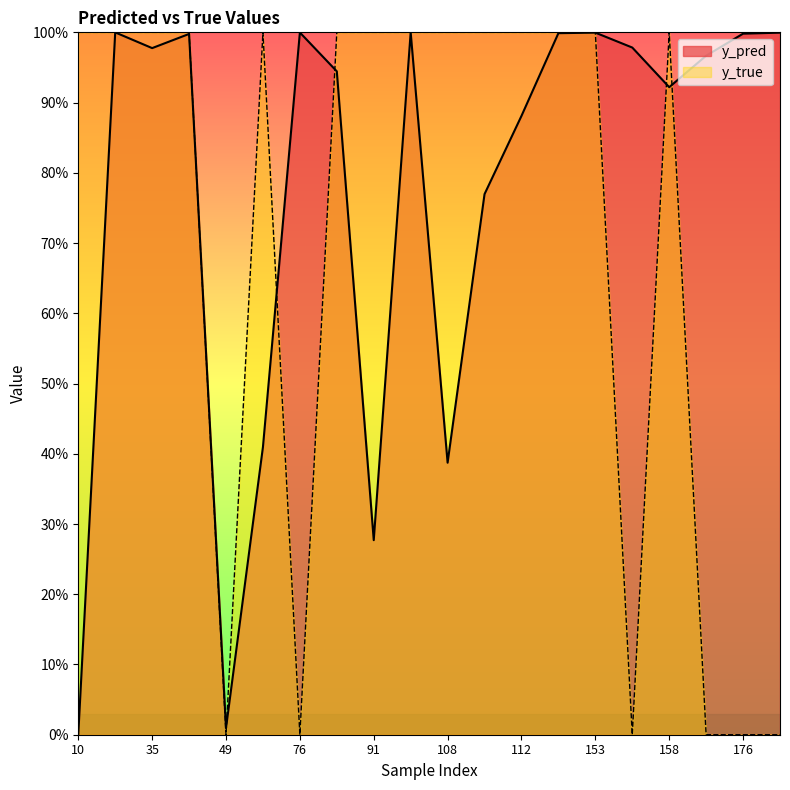

Which series has the largest total across all categories?

y_pred